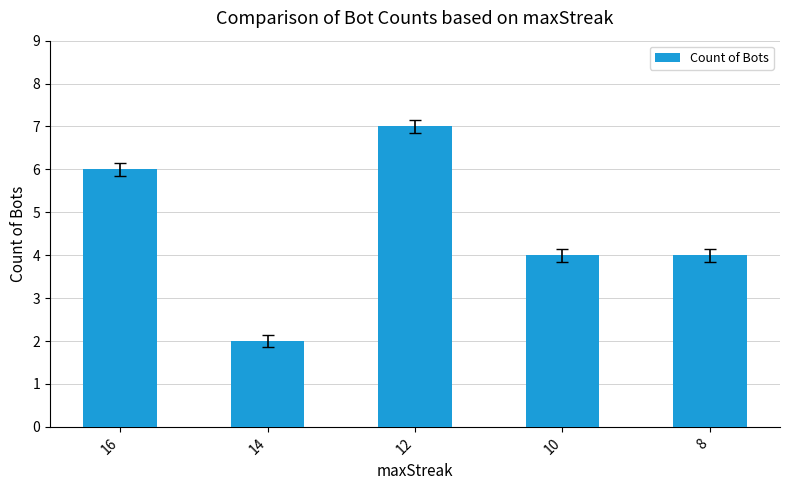

How many distinct data groups are displayed?

1